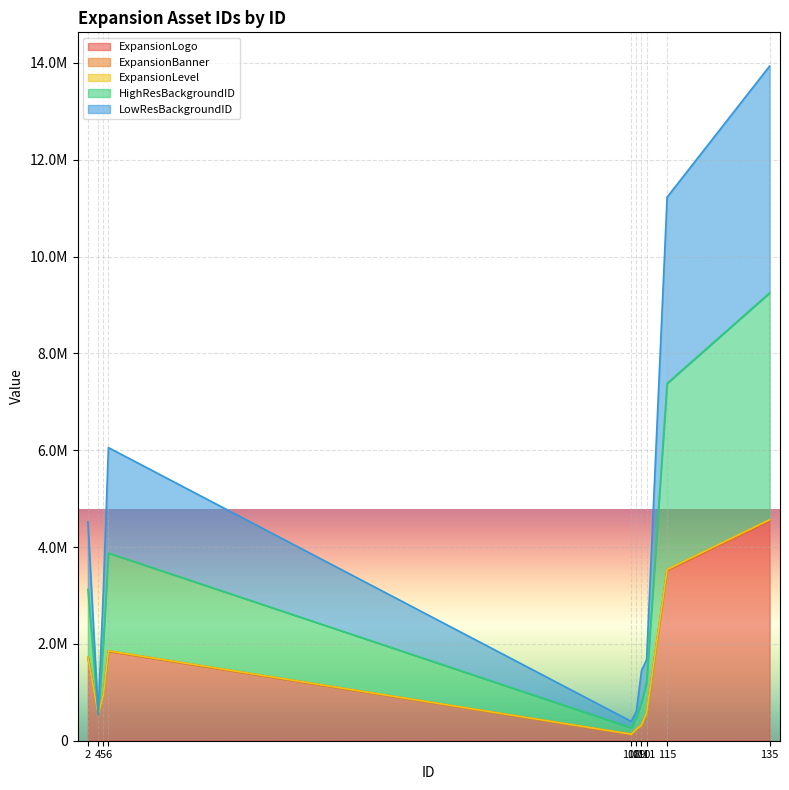

True or false: ExpansionLogo and LowResBackgroundID cross at least once.

False